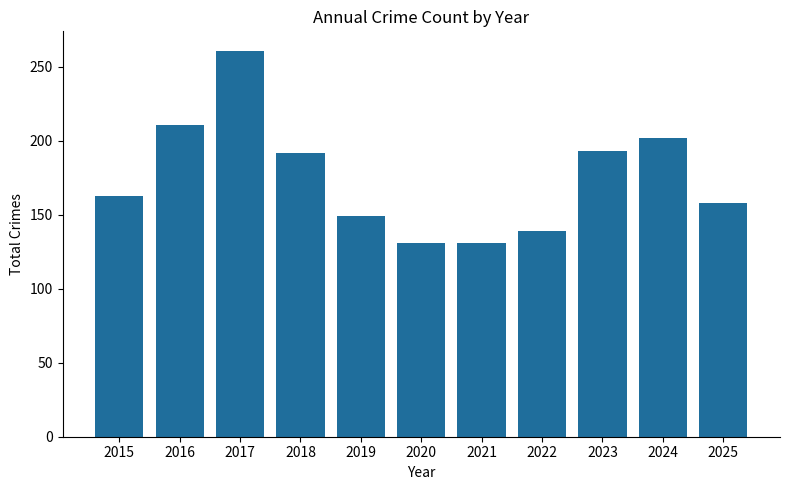

What is the difference between the maximum and minimum values?

130